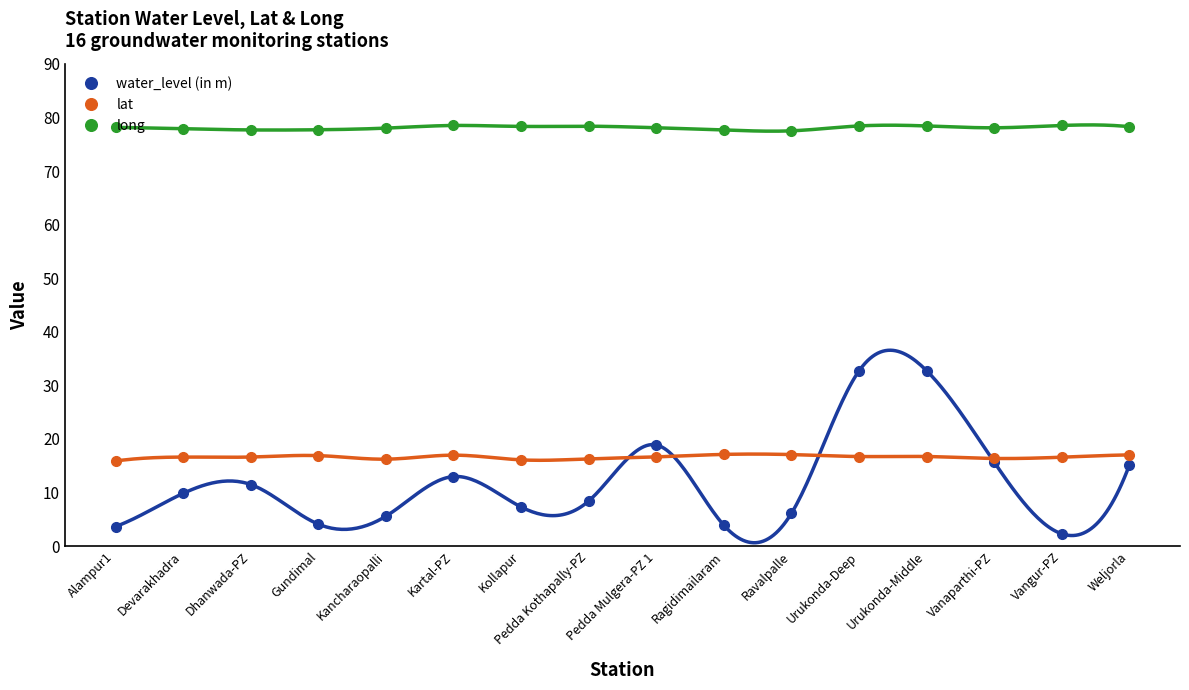

True or false: lat and water_level (in m) intersect in this chart.

True